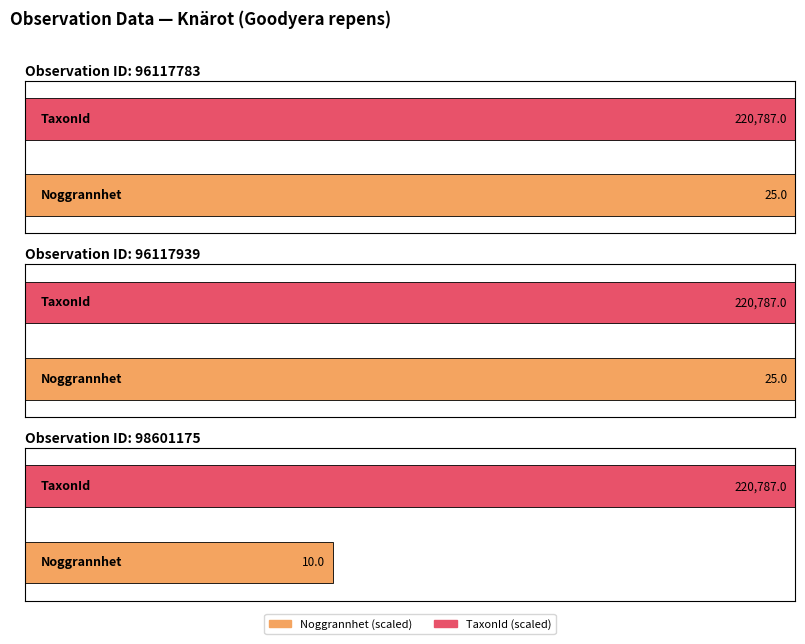

What is the average value of the TaxonId series?

220787.0